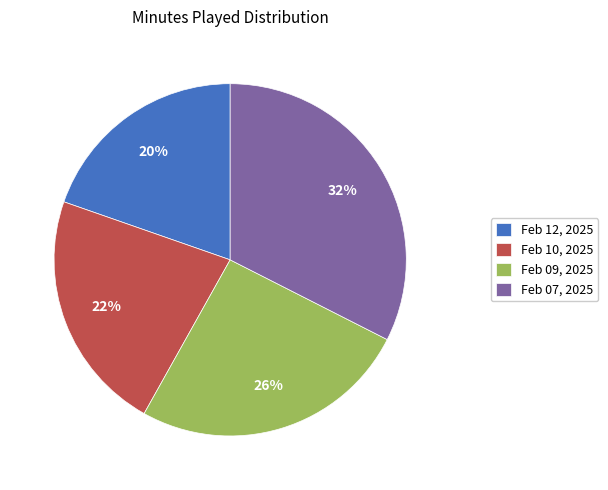

To the nearest percent, what percentage of the pie is Feb 12, 2025?

20%